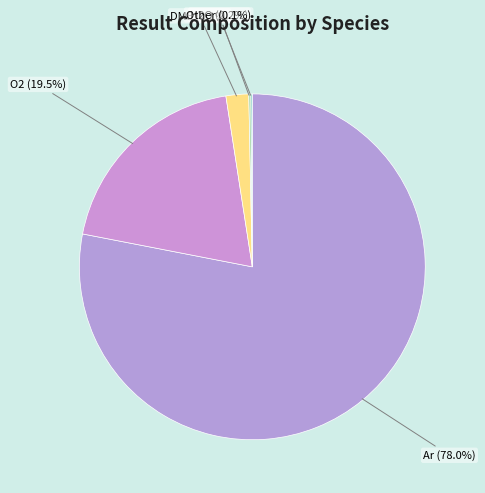

Which slice is the largest?

Ar